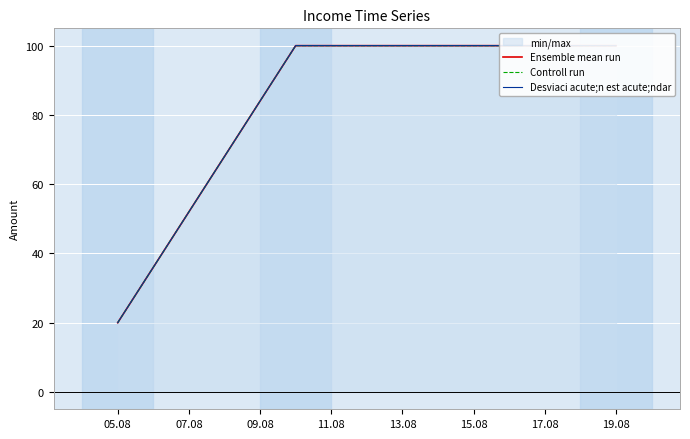

Rank the series at 05.08 from highest to lowest value.

Ensemble mean run, Controll run, Desviaci acute;n est acute;ndar